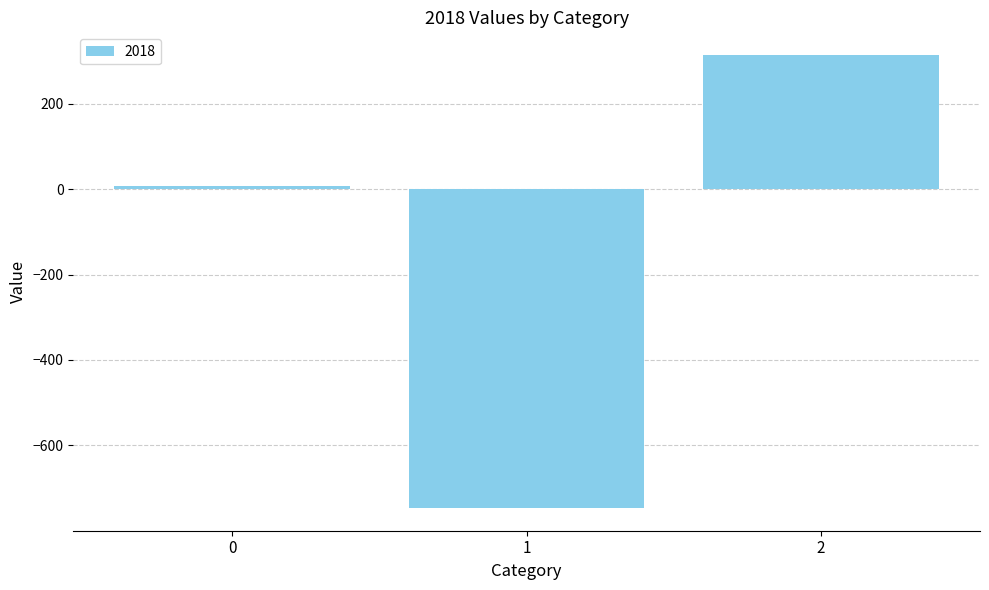

What is the minimum value shown in the chart?

-746.5